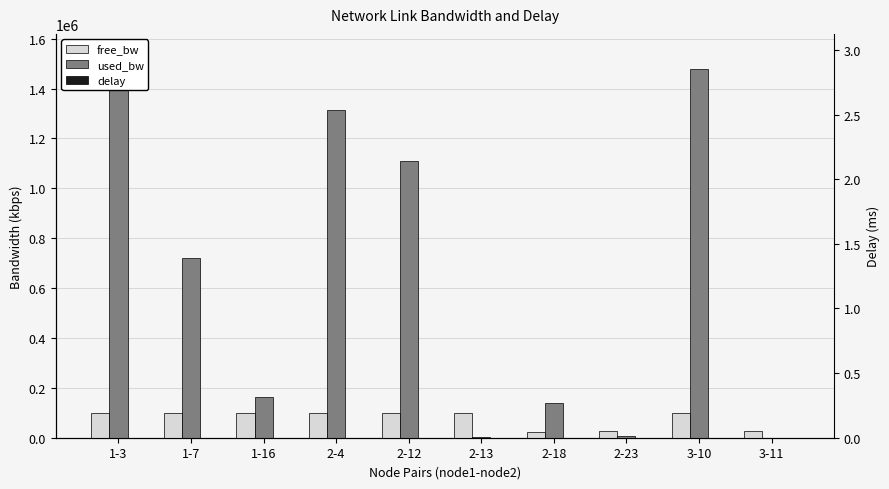

At which category does the chart reach its peak across all series?

1-3